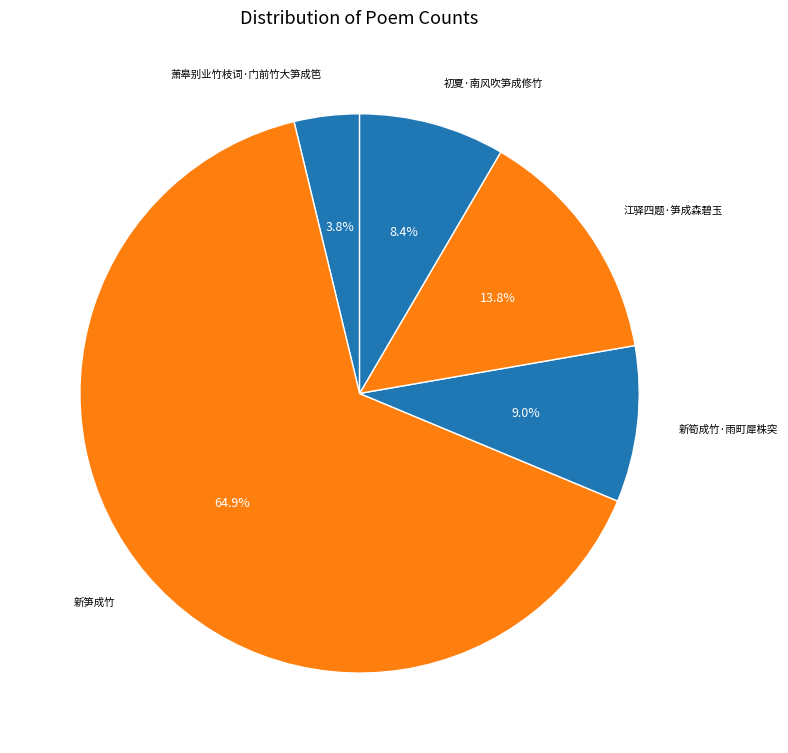

To the nearest percent, what is the average slice percentage?

20%